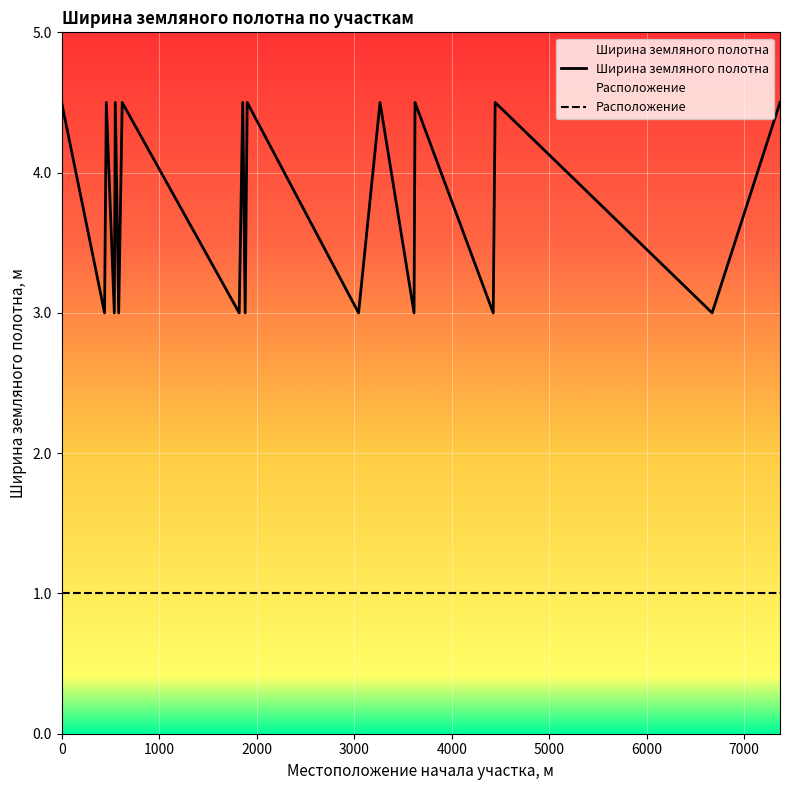

At how many categories does at least one series exceed 4?

10